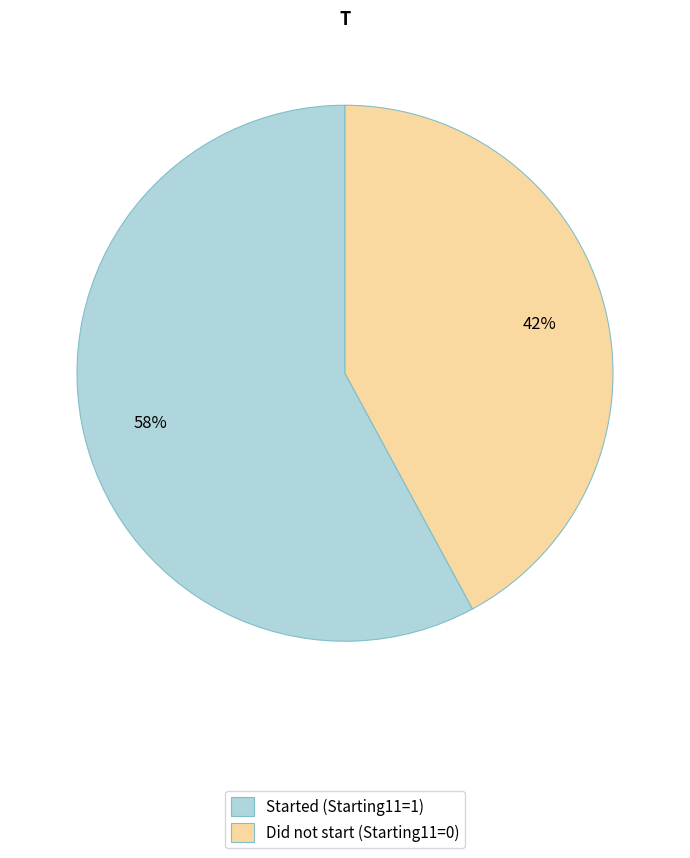

Count the number of slices in the pie.

2